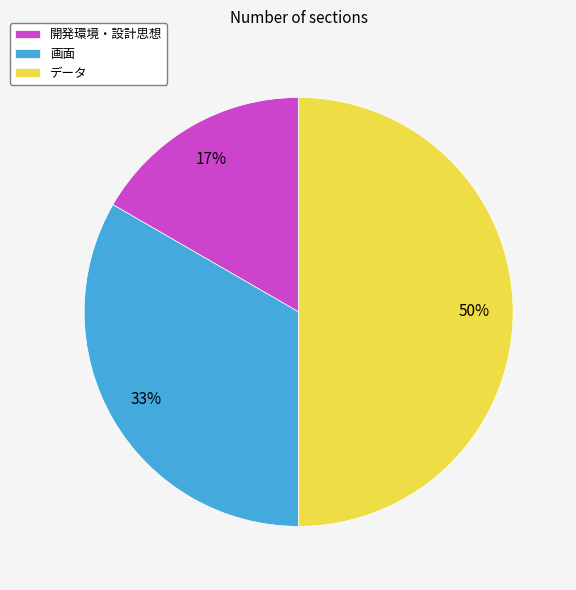

To the nearest percent, what is the average slice percentage?

33%